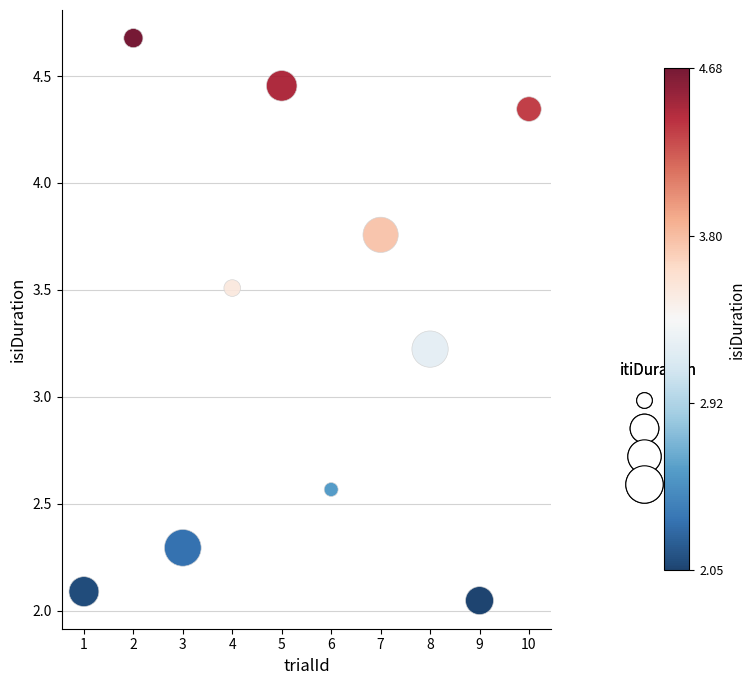

What Y value in the scatter plot is closest to 3?

3.2